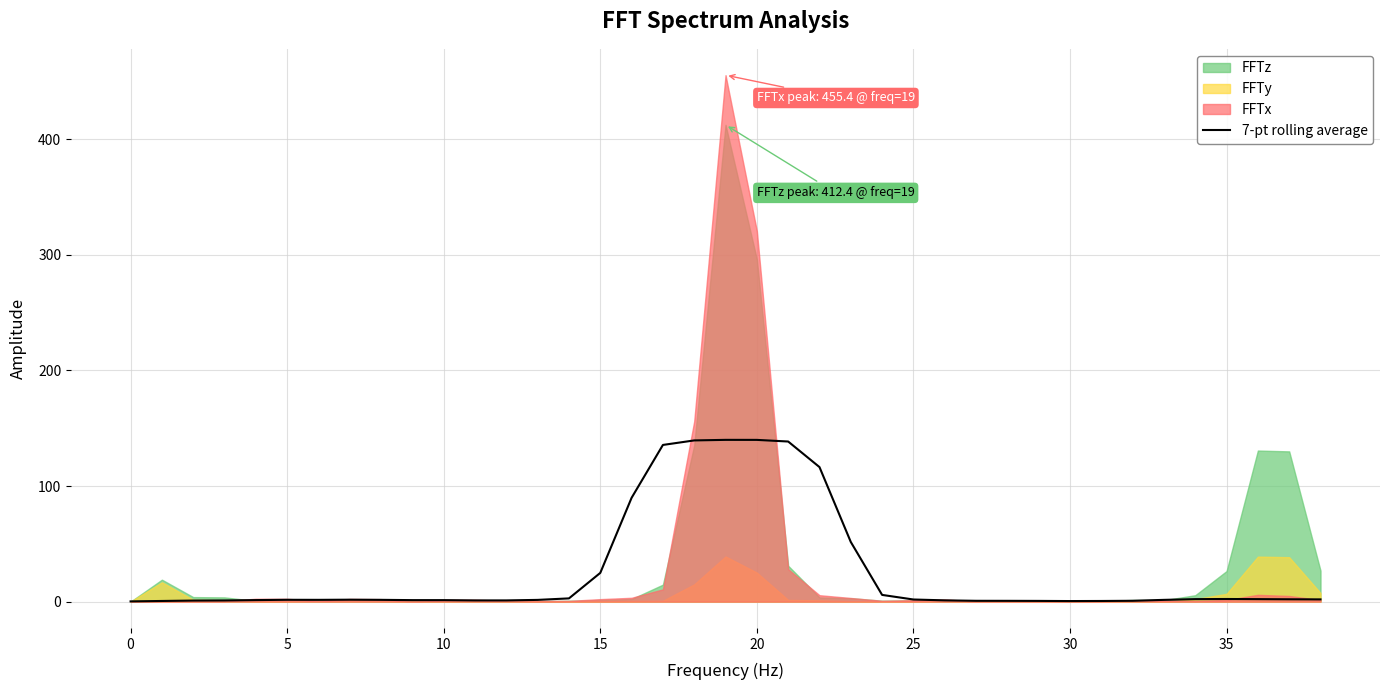

True or false: the data has more than 2 interior local peaks.

True